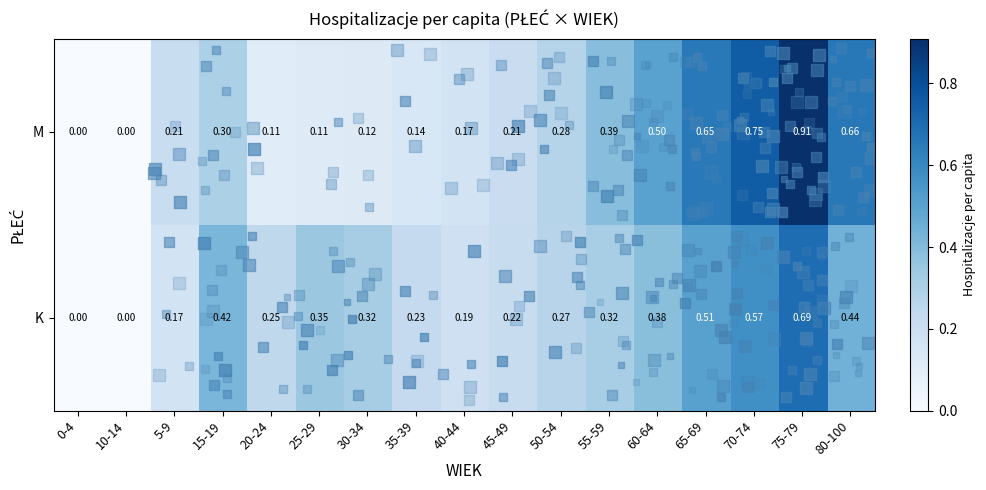

Which series has the largest range (max minus min)?

M